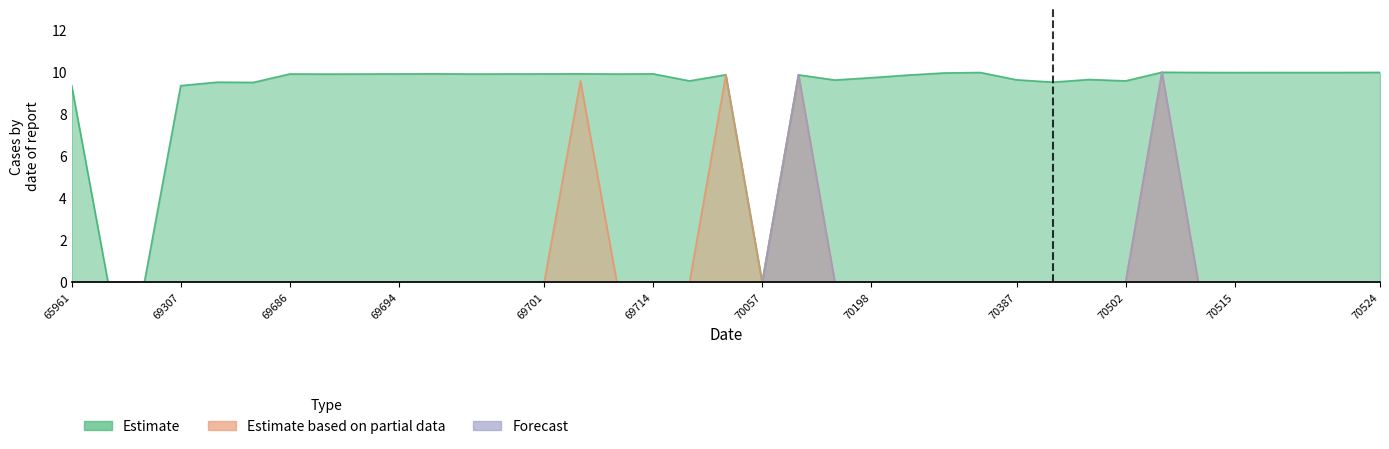

Between 69691 and 70010, which series saw the biggest shift?

Estimate based on partial data